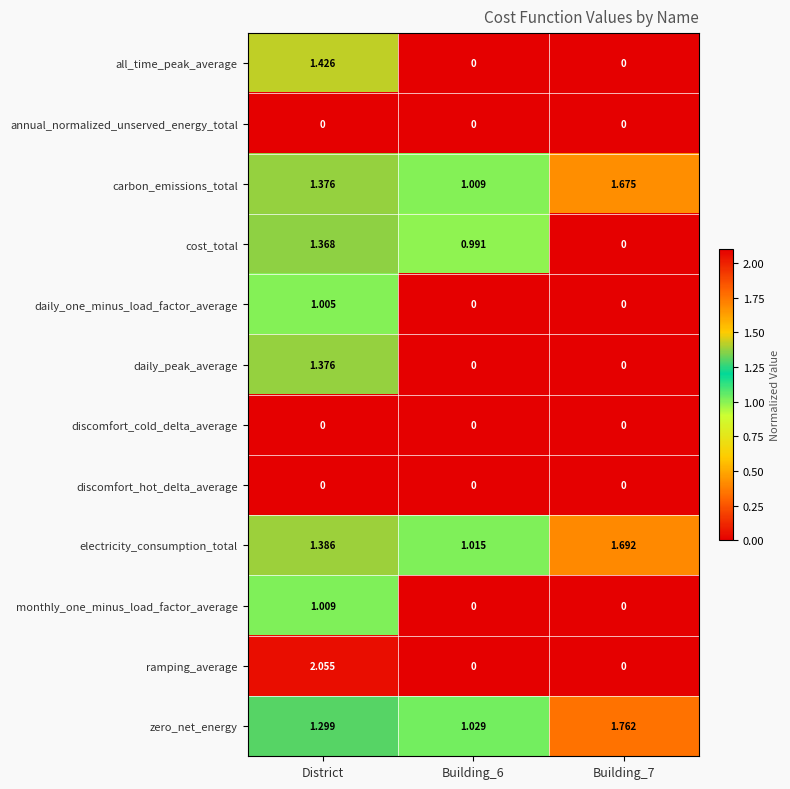

Which series has the largest range (max minus min)?

ramping_average